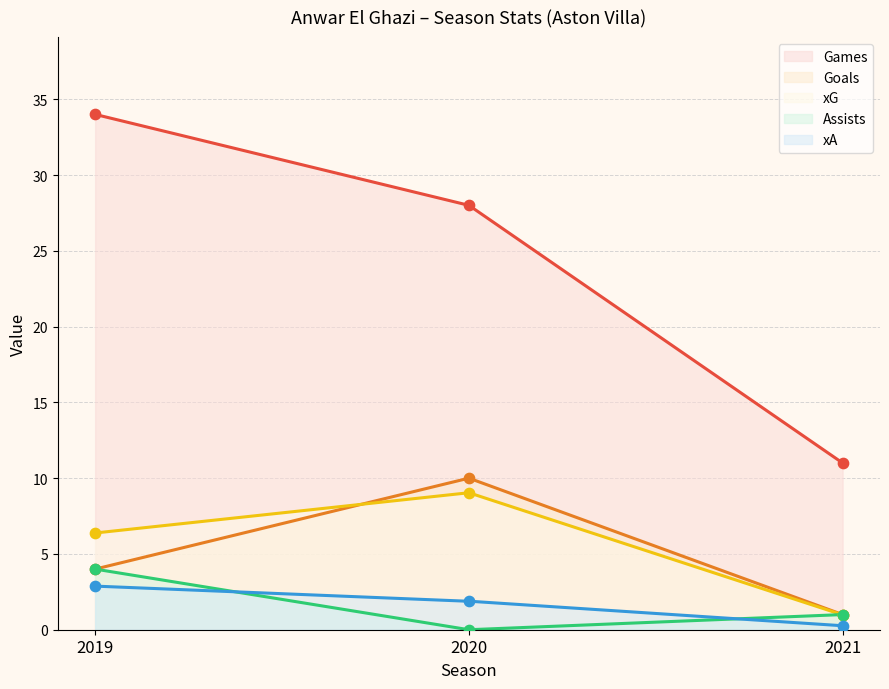

What is the total value across all series at 2020?

48.9